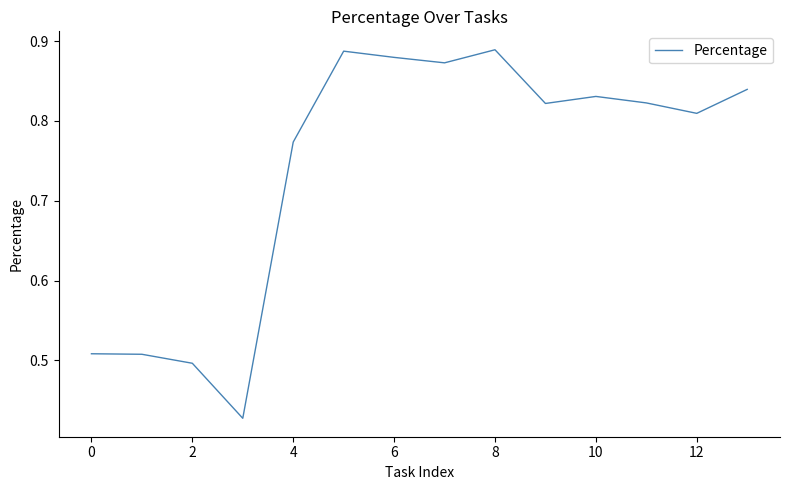

What is the sum of all values?

10.4